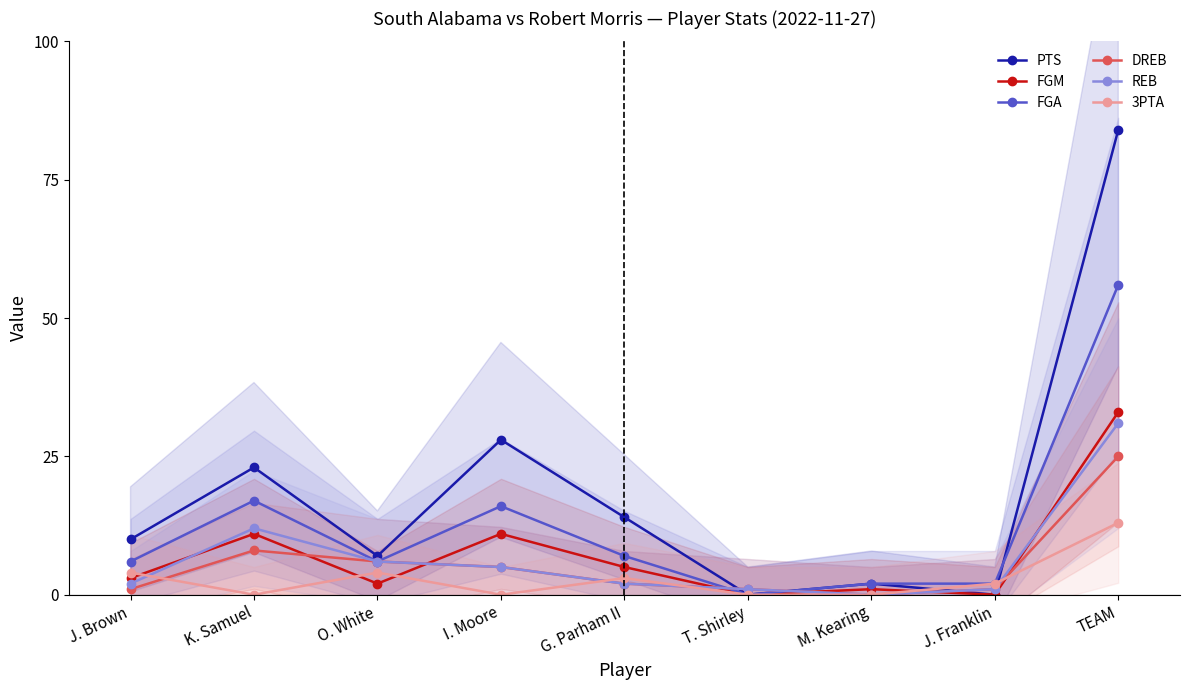

Between O. White and J. Franklin, which series saw the biggest shift?

PTS